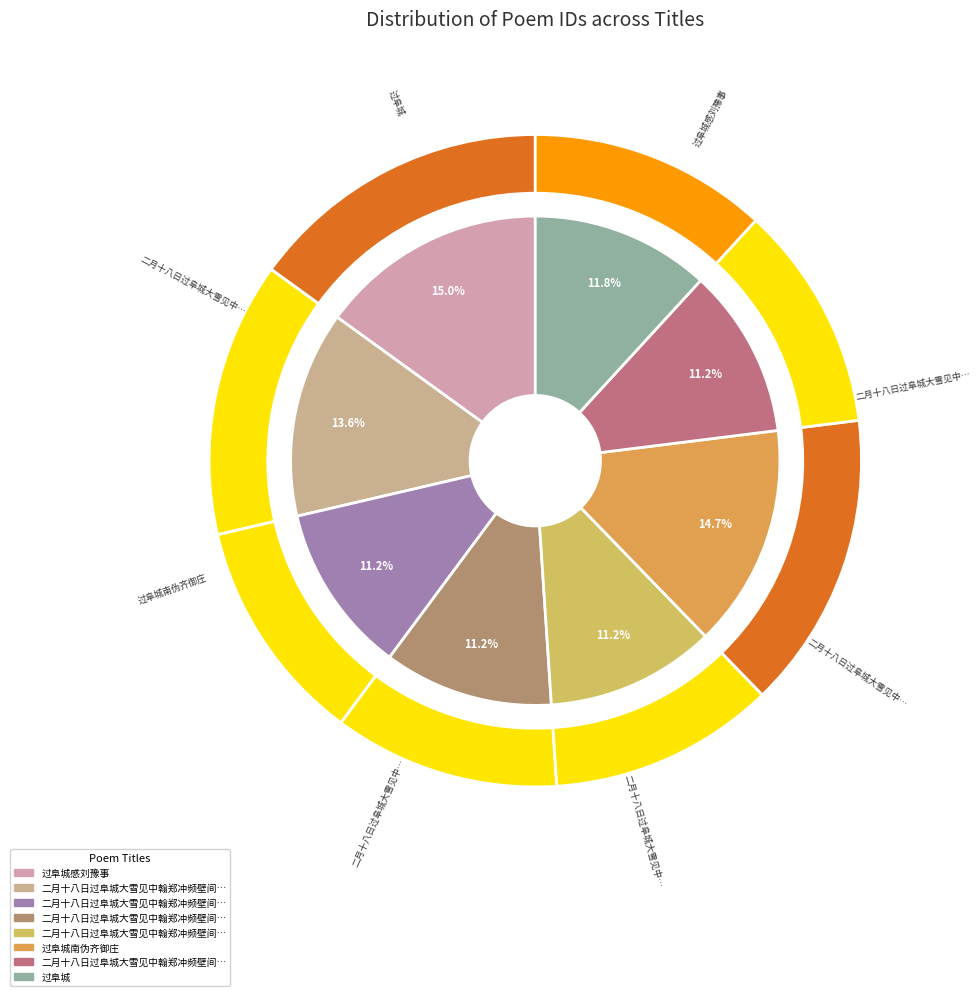

Is 二月十八日过阜城大雪见中翰郑冲频壁间和杨使君沙民种石田四律依韵再和 其一 the majority of the pie?

No